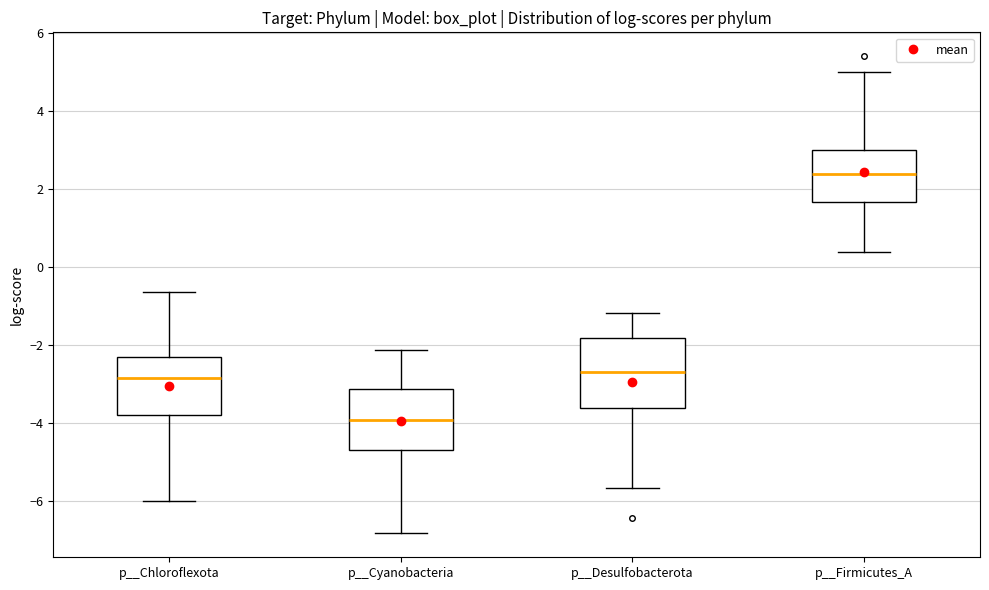

Where is the upper edge of the box for p__Desulfobacterota on the y-axis? The values are not printed on the chart, so give them approximately, as read against the axis.

-1.8